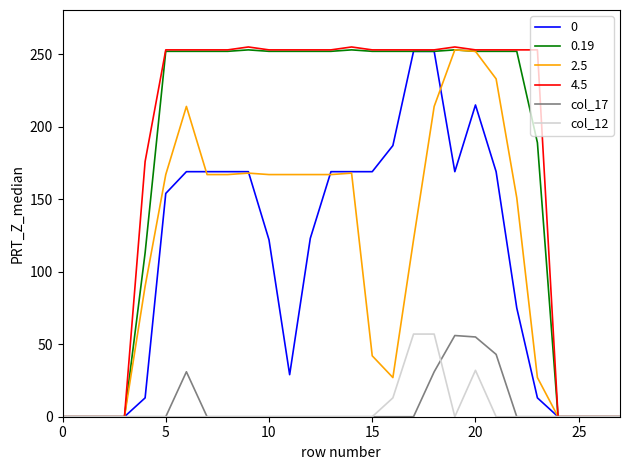

What is the greatest value displayed?

255